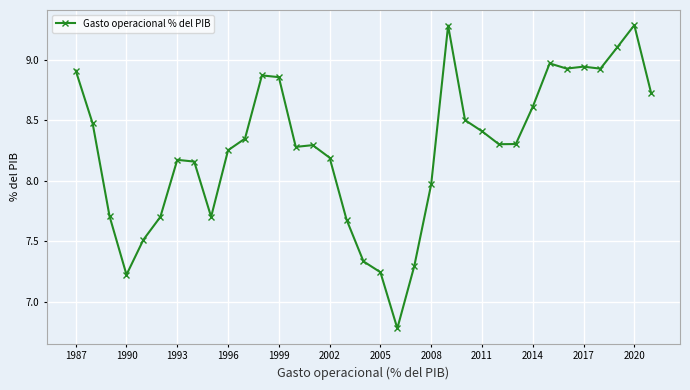

What is the value of the 2nd point from the left?

8.5